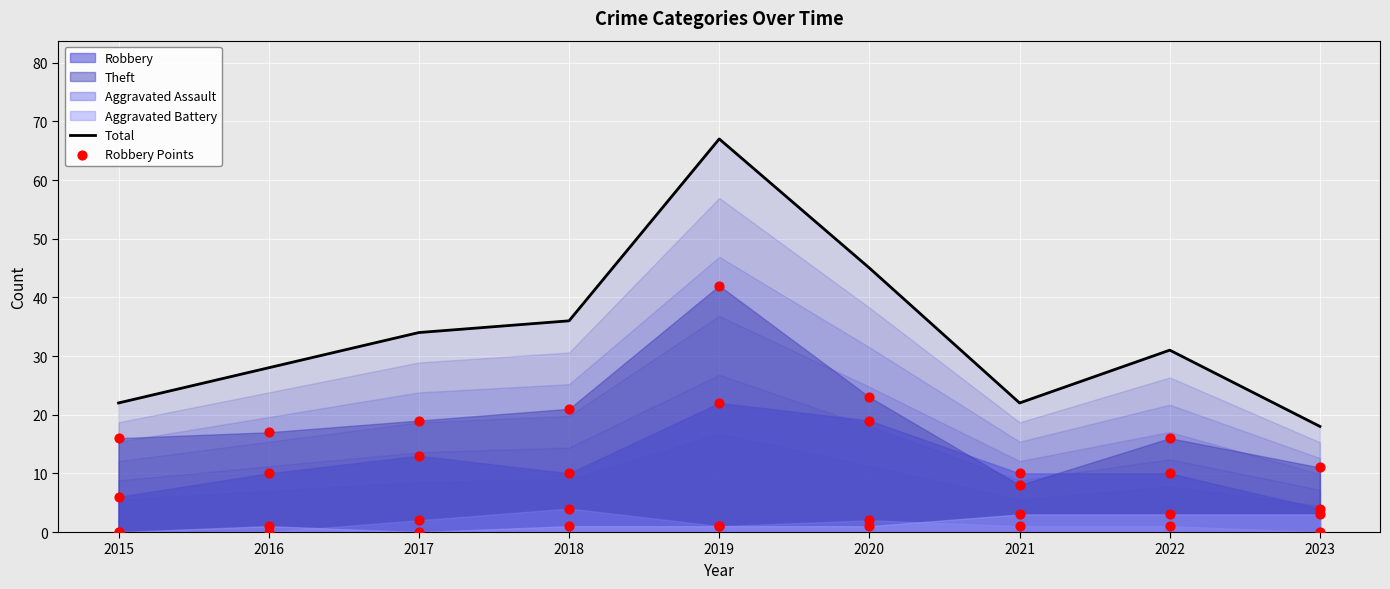

What is the total value across all series at 2015?

28